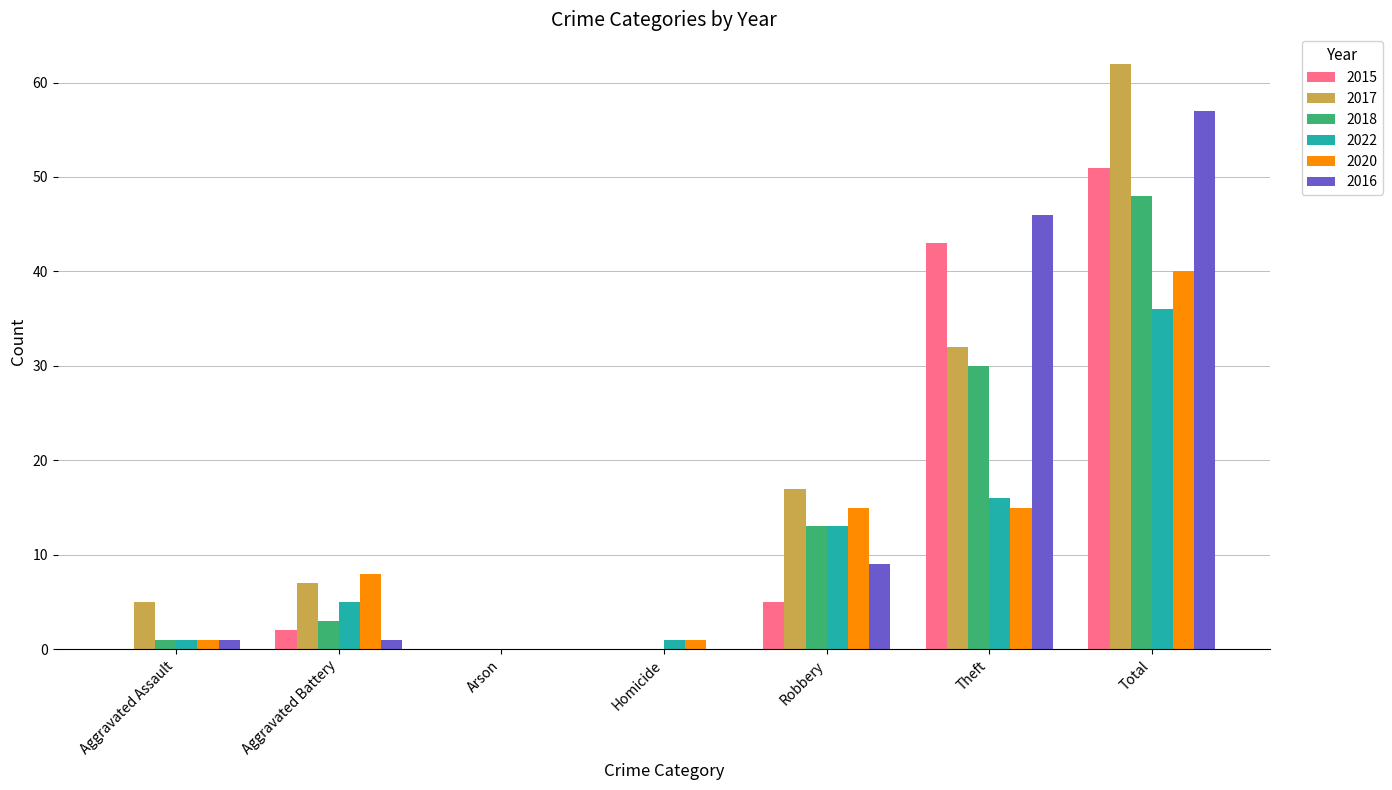

Which series changed the most between Theft and Total?

2017